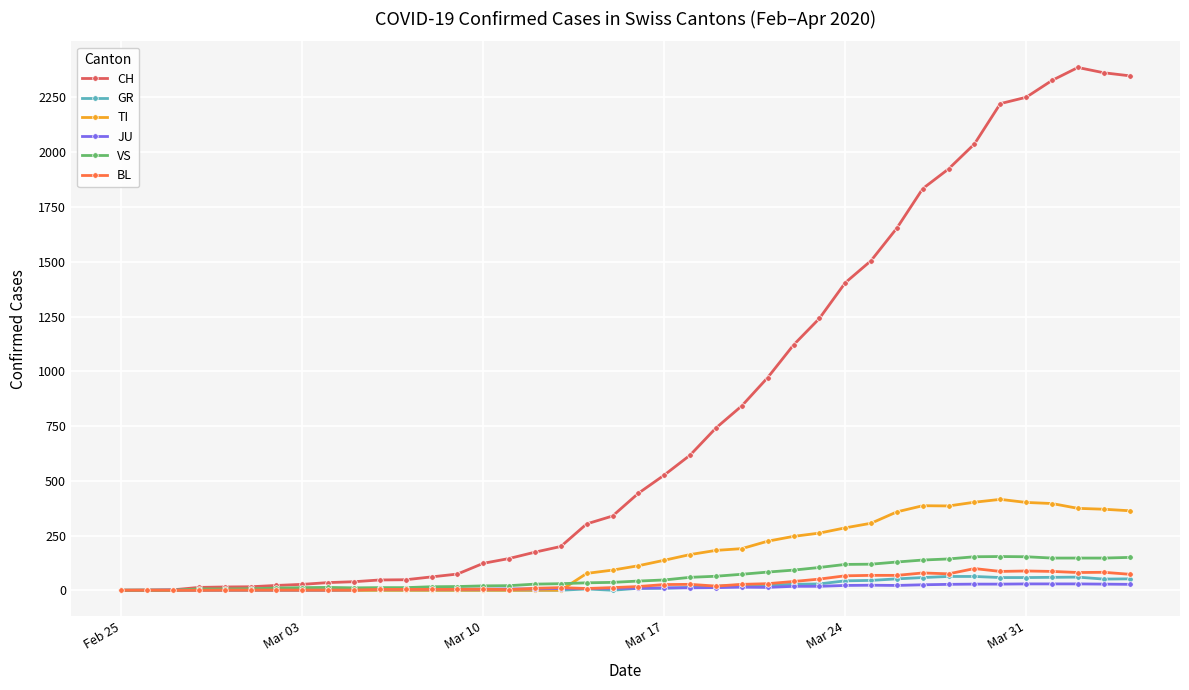

Which series has the largest total across all categories?

CH